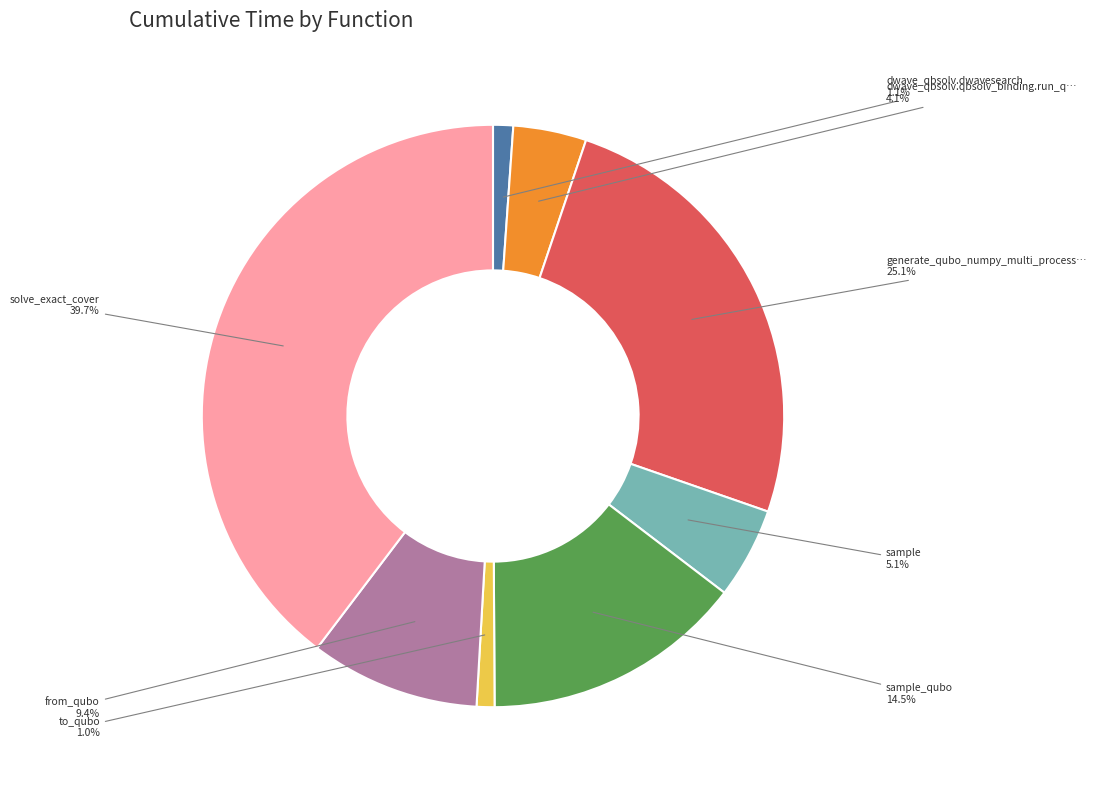

To the nearest percent, what is the difference between the largest and smallest slice percentages?

39%